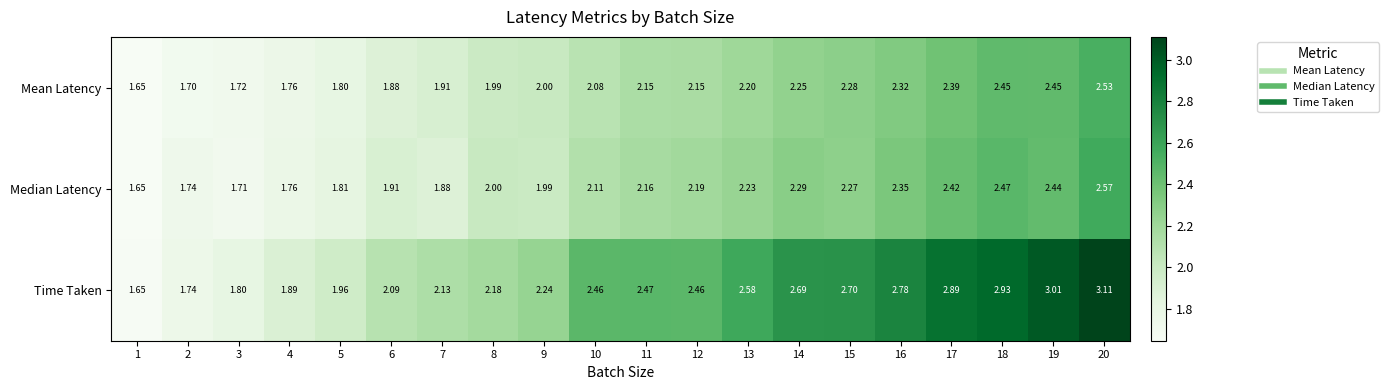

At how many categories does at least one series exceed 2?

15